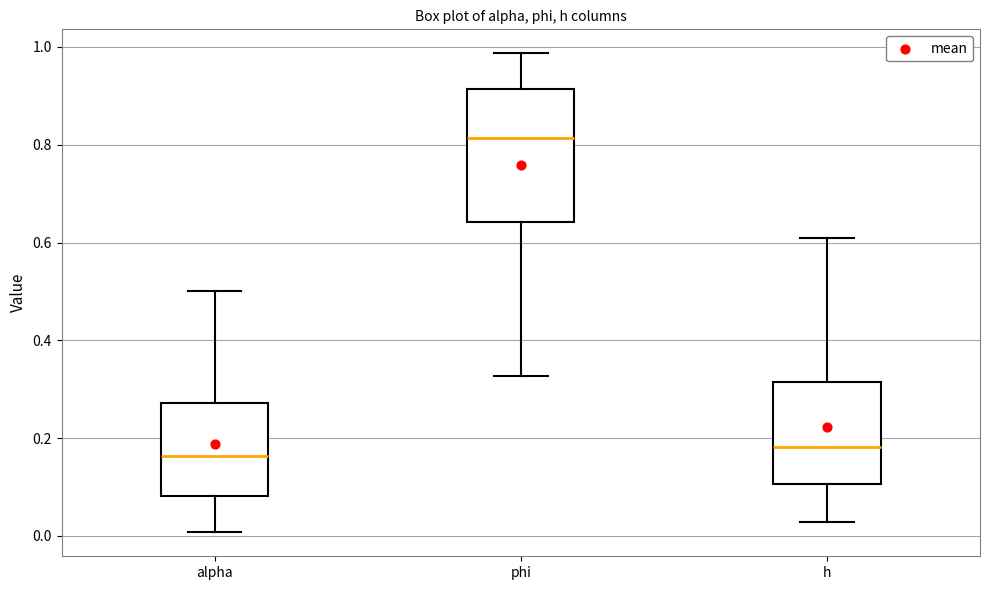

Which box is the tallest, from its lower edge to its upper edge?

phi